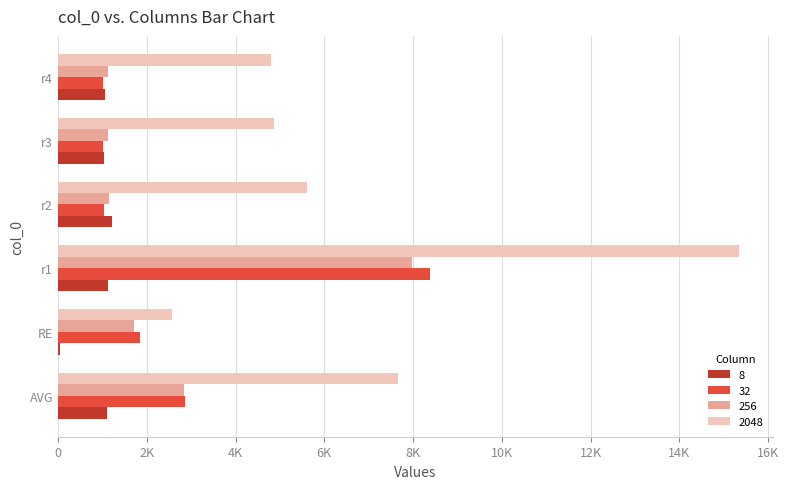

What are all the series names shown in the legend?

8, 32, 256, 2048